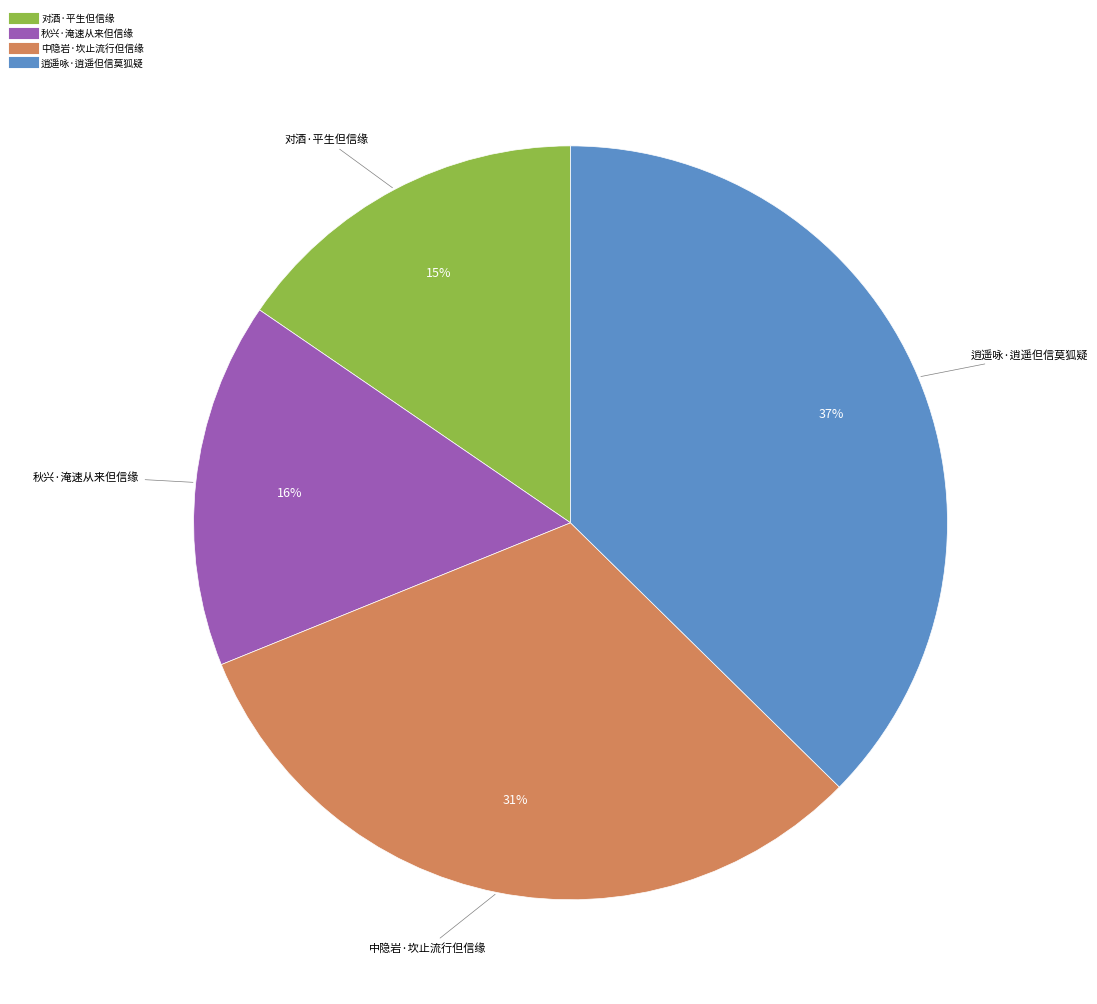

To the nearest percent, what portion does 秋兴·淹速从来但信缘 represent?

16%